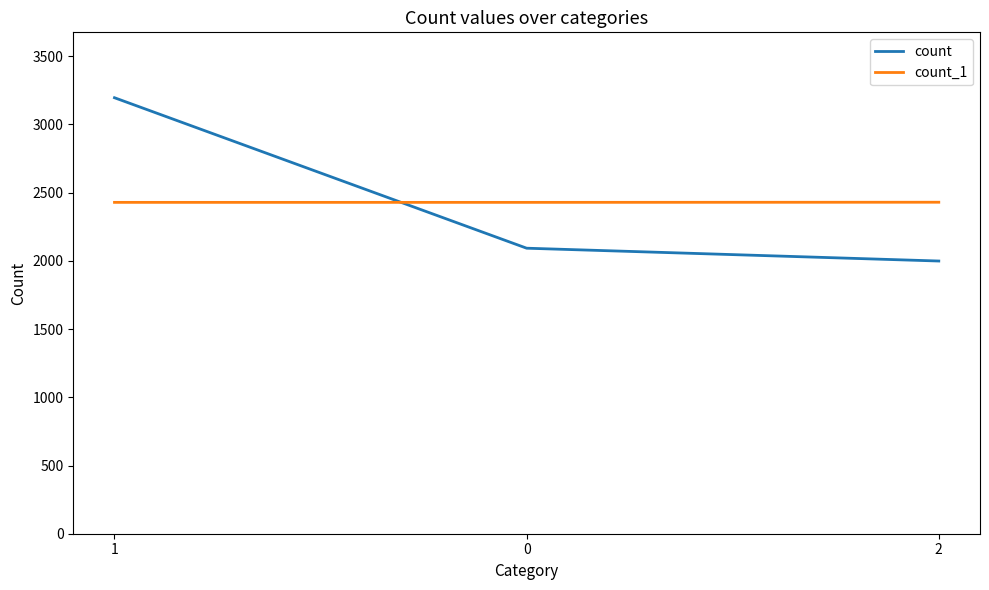

What is the sum of all count_1 values?

7288